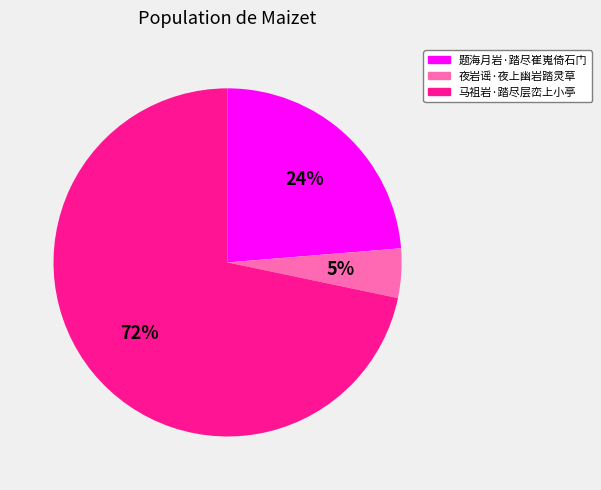

To the nearest percent, what is the difference between the 马祖岩·踏尽层峦上小亭 and 题海月岩·踏尽崔嵬倚石门 slice percentages?

48%